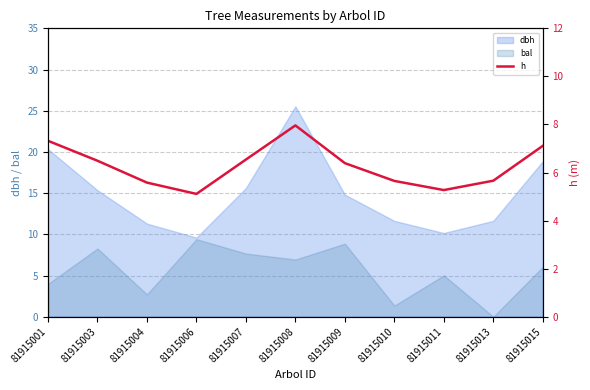

List the labels in order of value, largest first.

81915008, 81915001, 81915015, 81915007, 81915003, 81915009, 81915013, 81915010, 81915004, 81915011, 81915006